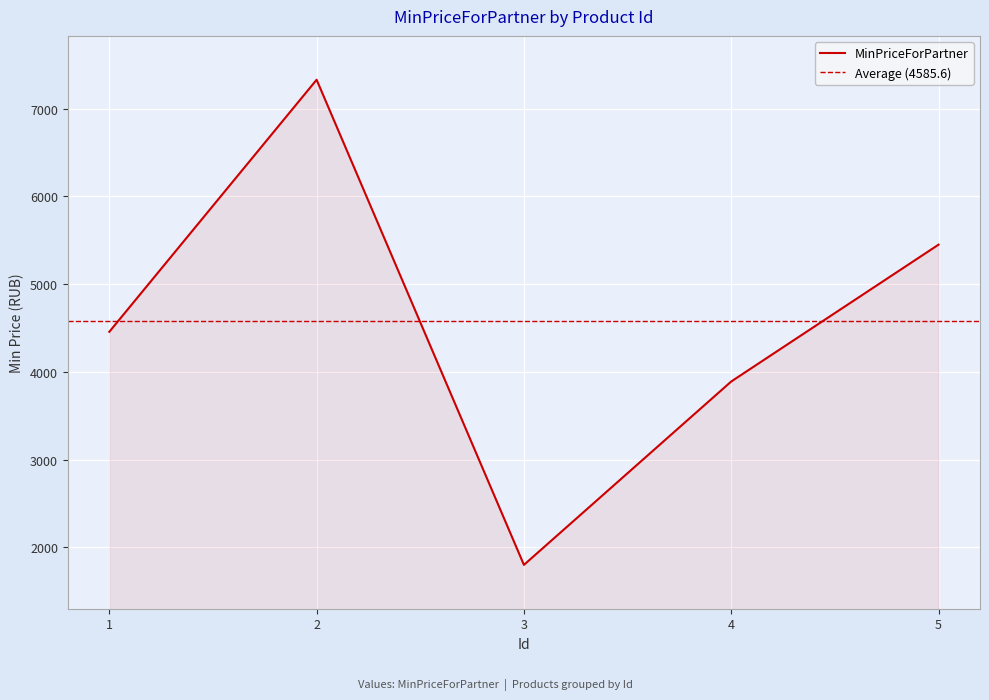

How many data points does each series have?

5